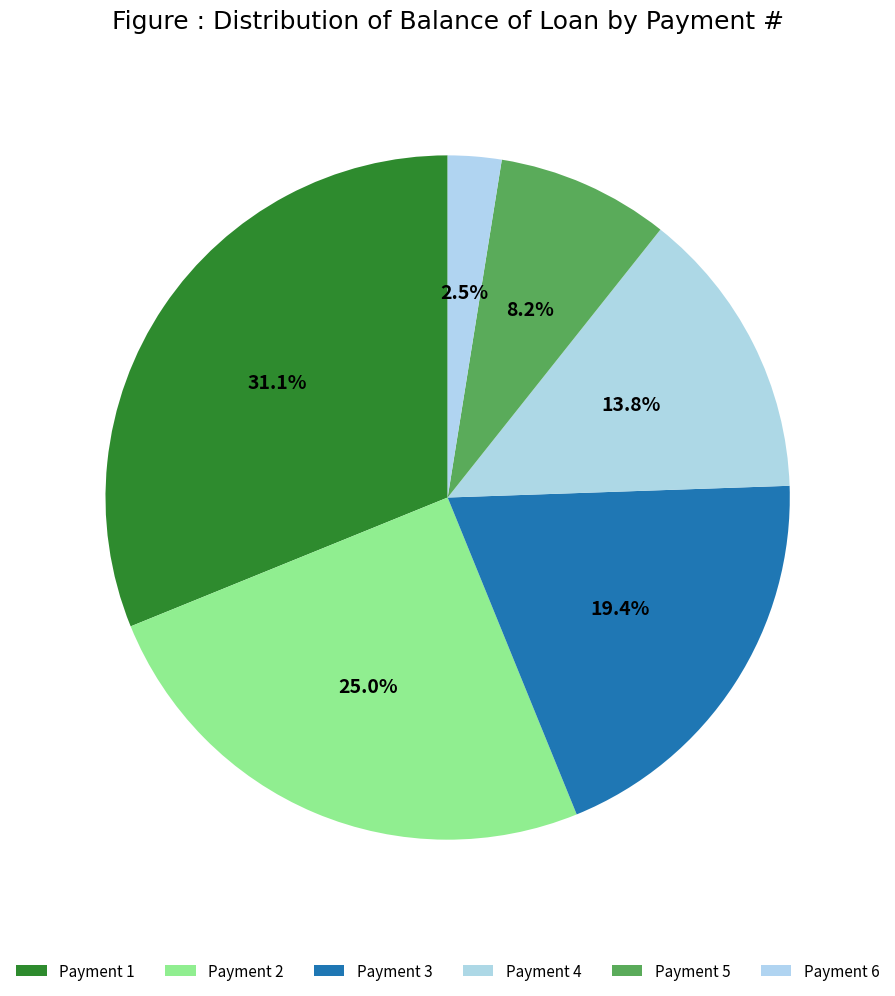

How many slices are in this pie chart?

6